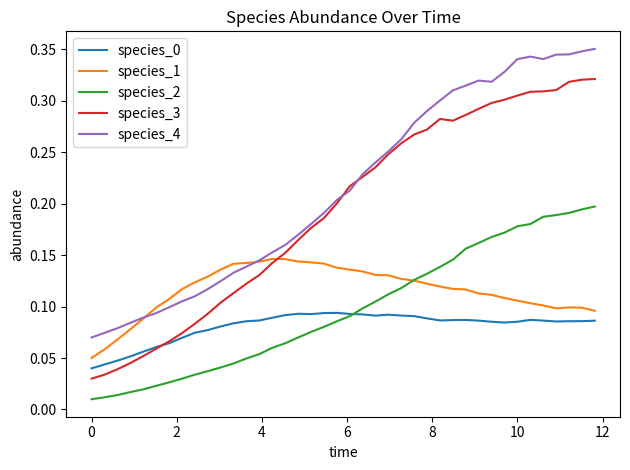

Which series has the largest range (max minus min)?

species_3